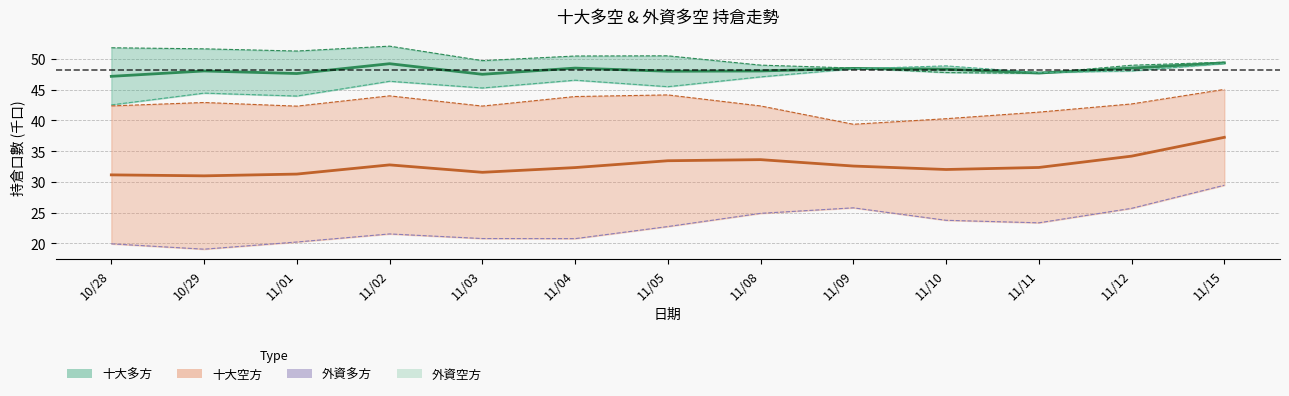

What is the sum of all 外資空方 線 values?

552.9